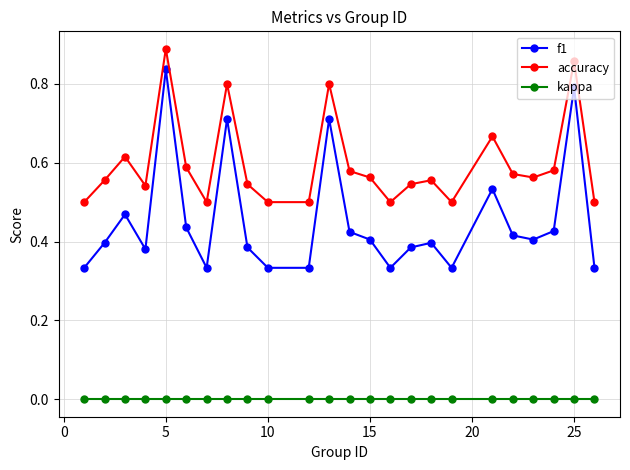

Which series has the largest total across all categories?

accuracy